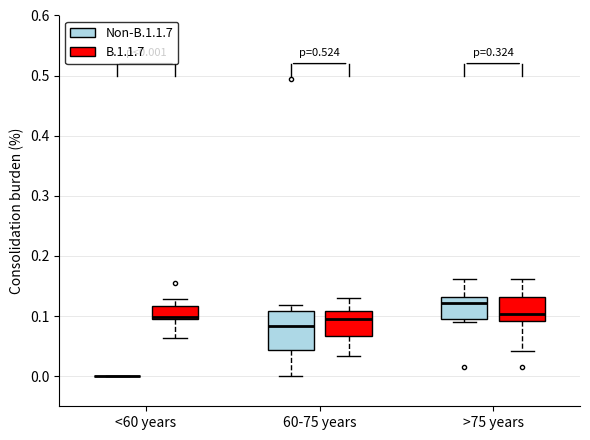

Comparing the boxes themselves (not the whiskers), which one is the tallest?

60-75 years (Non-B.1.1.7)